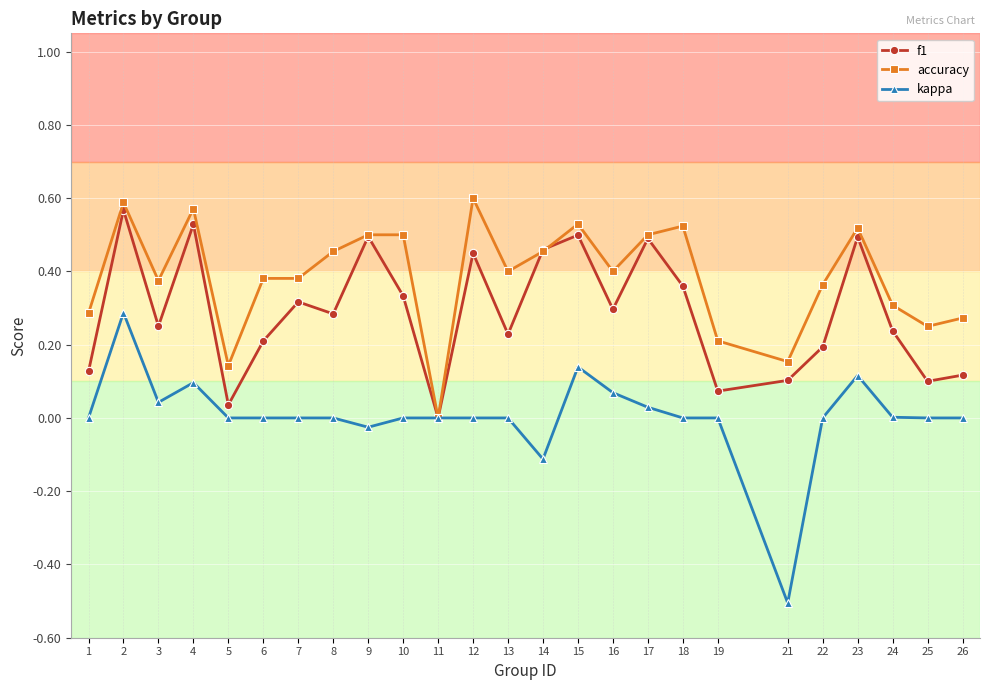

Which category has the lowest value in the f1 series?

11